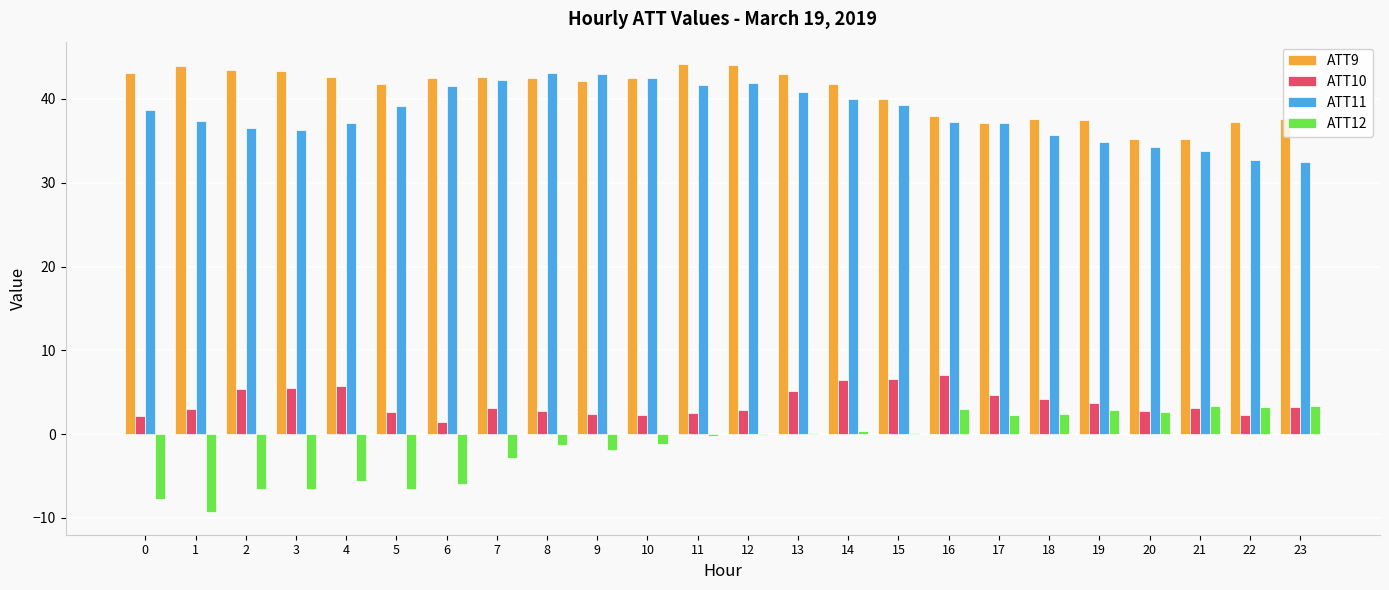

Which series has the largest total across all categories?

ATT9